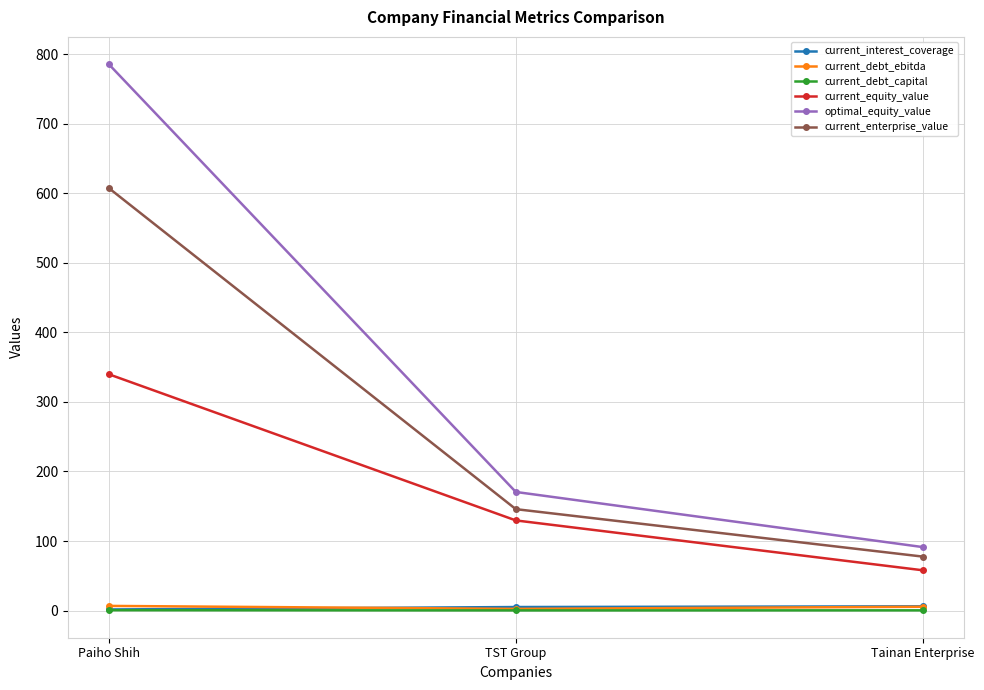

Is the value of current_interest_coverage at TST Group greater than the value of optimal_equity_value at TST Group?

No